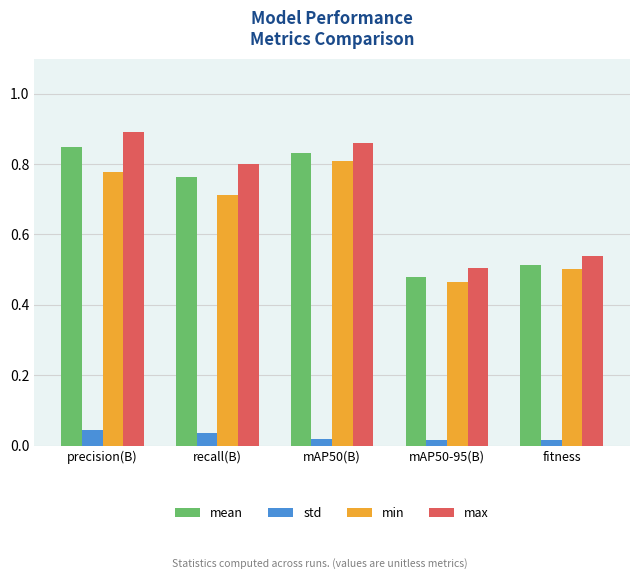

What is the difference between the maximum and minimum values in the max series?

0.4